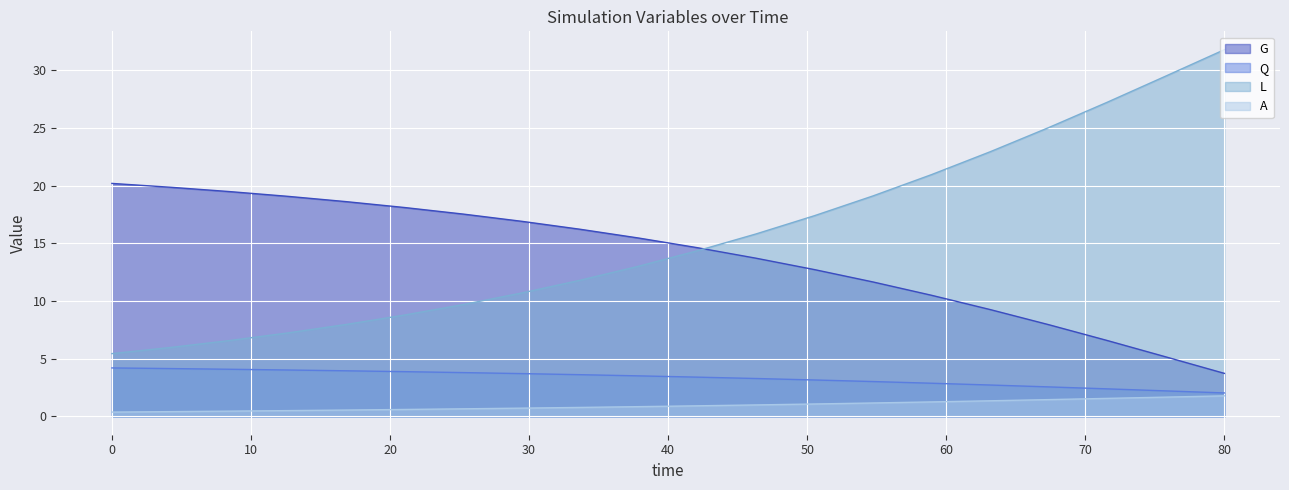

Reading left to right, transcribe all the data shown in this chart.

G: 0=20.2	4.210526315789473=19.9	8.421052631578947=19.5	12.63157894736842=19.1	16.84210526315789=18.6	21.05263157894737=18.1	25.26315789473684=17.5	29.47368421052632=16.9	33.68421052631579=16.2	37.89473684210526=15.5	42.10526315789473=14.6	46.31578947368421=13.7	50.52631578947368=12.7	54.73684210526316=11.6	58.94736842105263=10.5	63.1578947368421=9.3	67.36842105263158=7.9	71.57894736842105=6.6	75.78947368421052=5.2	80=3.7
Q: 0=4.2	4.210526315789473=4.1	8.421052631578947=4.1	12.63157894736842=4.0	16.84210526315789=4.0	21.05263157894737=3.9	25.26315789473684=3.8	29.47368421052632=3.7	33.68421052631579=3.6	37.89473684210526=3.5	42.10526315789473=3.4	46.31578947368421=3.3	50.52631578947368=3.2	54.73684210526316=3.0	58.94736842105263=2.9	63.1578947368421=2.7	67.36842105263158=2.6	71.57894736842105=2.4	75.78947368421052=2.2	80=2.0
L: 0=5.4	4.210526315789473=6.0	8.421052631578947=6.6	12.63157894736842=7.2	16.84210526315789=8.0	21.05263157894737=8.8	25.26315789473684=9.7	29.47368421052632=10.7	33.68421052631579=11.8	37.89473684210526=13.0	42.10526315789473=14.4	46.31578947368421=15.8	50.52631578947368=17.4	54.73684210526316=19.1	58.94736842105263=21.0	63.1578947368421=22.9	67.36842105263158=25.0	71.57894736842105=27.2	75.78947368421052=29.5	80=31.8
A: 0=0.4	4.210526315789473=0.4	8.421052631578947=0.5	12.63157894736842=0.5	16.84210526315789=0.5	21.05263157894737=0.6	25.26315789473684=0.7	29.47368421052632=0.7	33.68421052631579=0.8	37.89473684210526=0.8	42.10526315789473=0.9	46.31578947368421=1.0	50.52631578947368=1.1	54.73684210526316=1.2	58.94736842105263=1.3	63.1578947368421=1.4	67.36842105263158=1.5	71.57894736842105=1.6	75.78947368421052=1.7	80=1.8